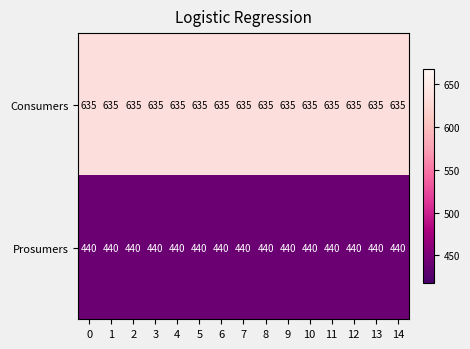

Rank the series at 3 from lowest to highest value.

Prosumers, Consumers